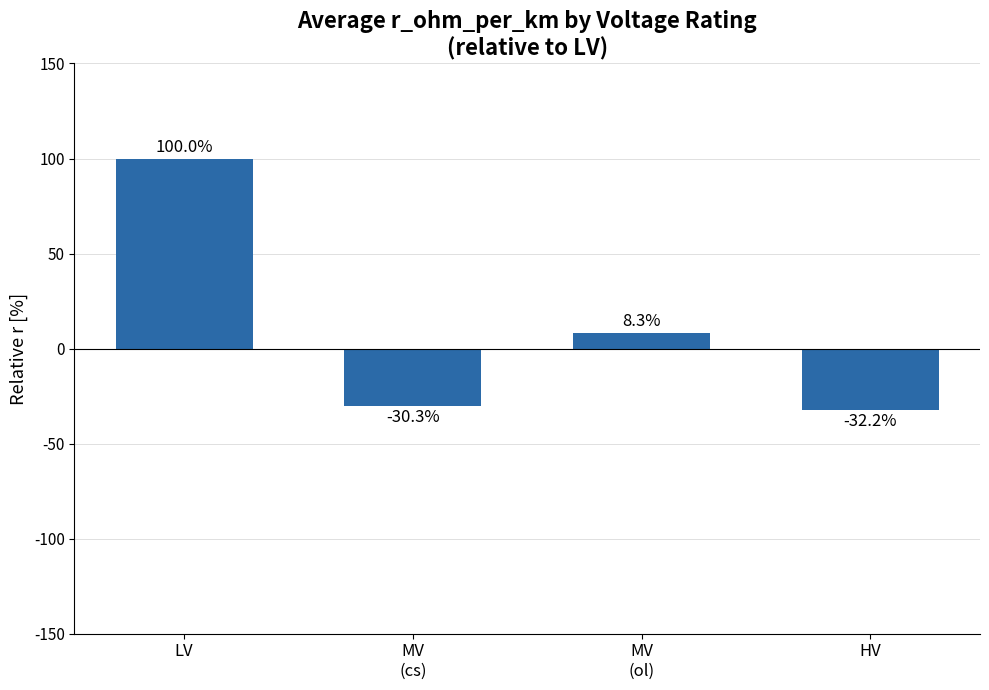

At which label does the data first exceed 8?

LV